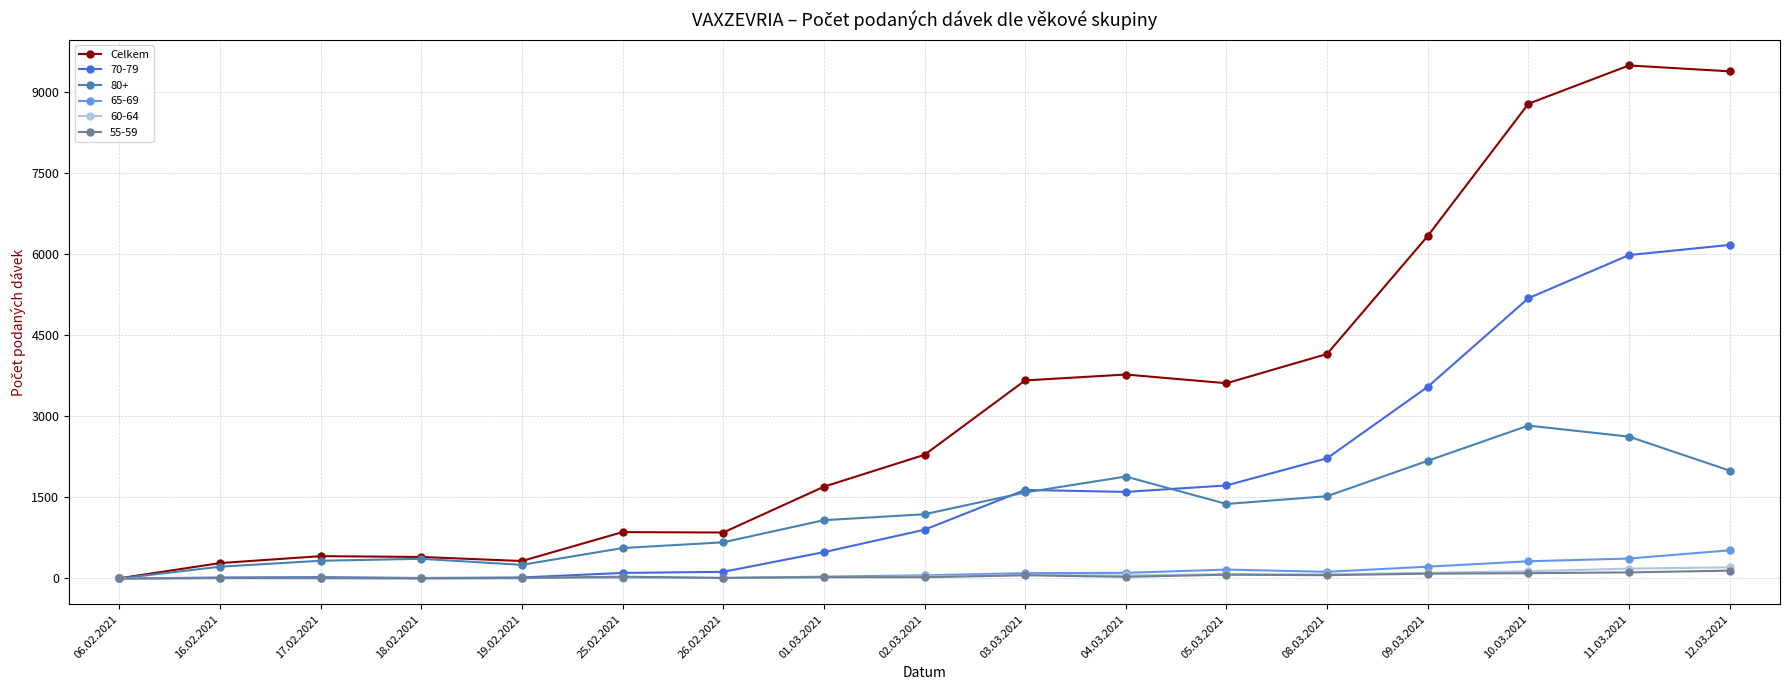

True or false: 55-59 has more than 0 points higher than both neighbors.

True